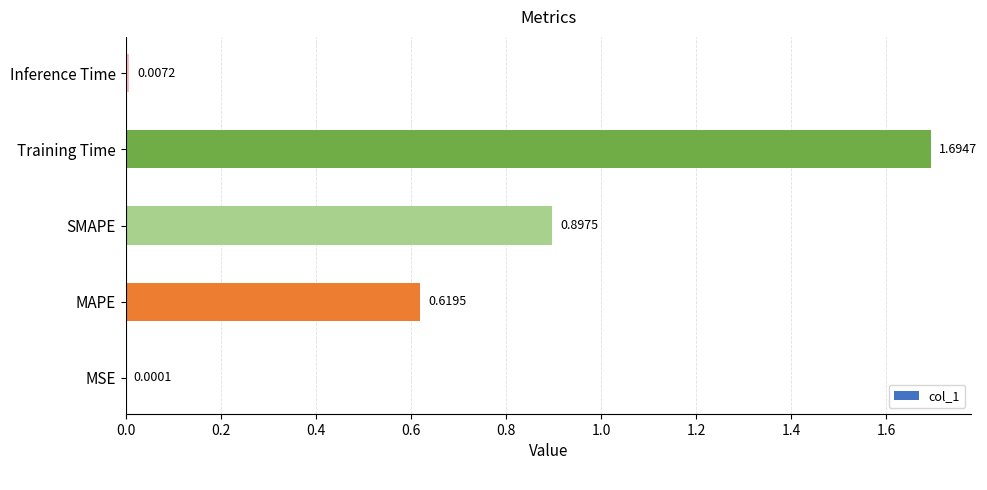

What is the sum of the values at SMAPE and Training Time?

2.6